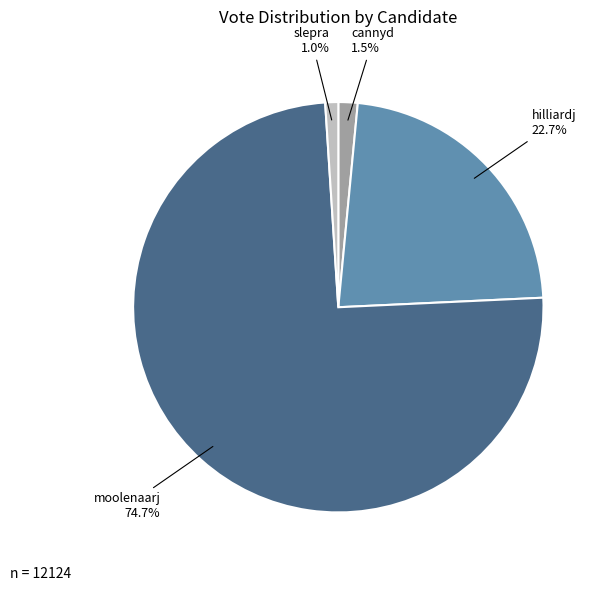

Does any single category account for the majority?

Yes